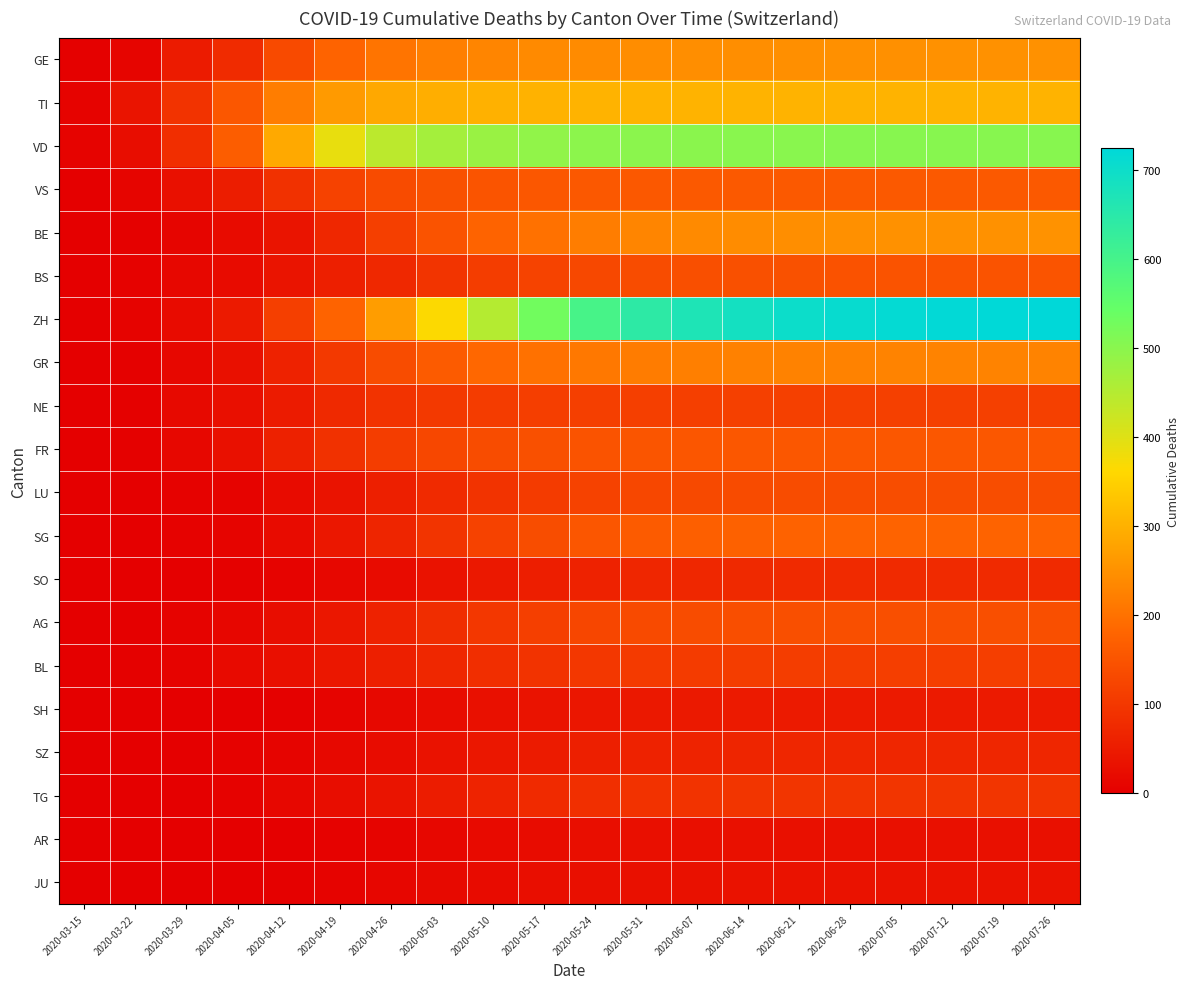

Which series changed the most between 2020-04-19 and 2020-05-24?

ZH